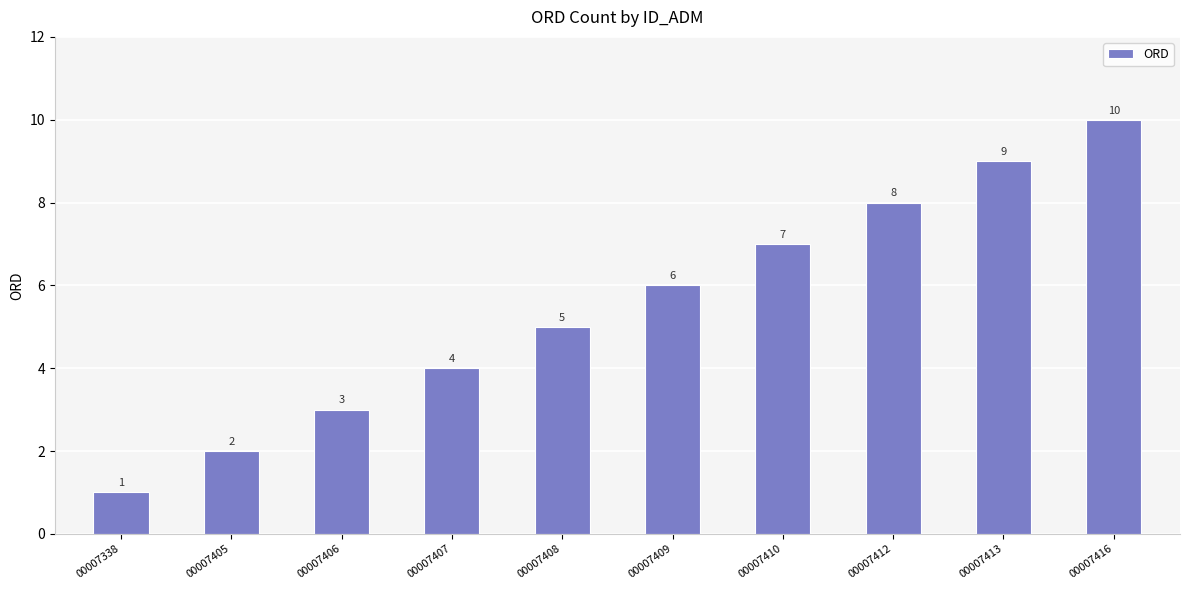

What is the approximate value at 00007409?

6